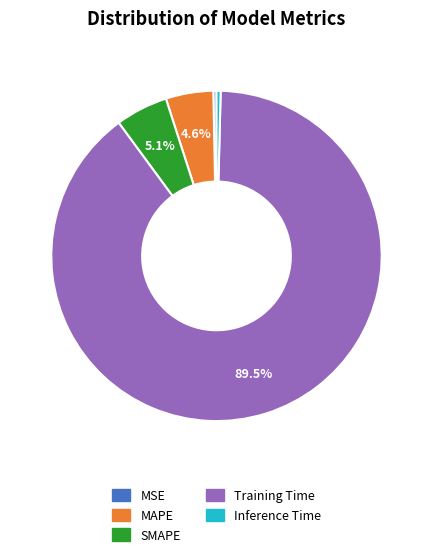

Between MSE and MAPE, which is larger?

MAPE